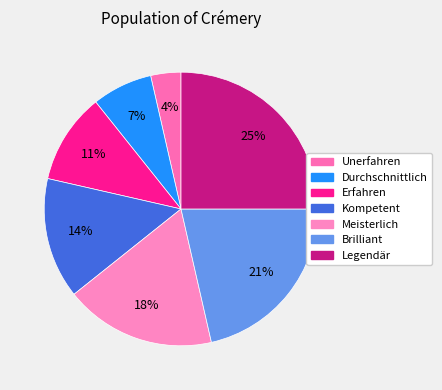

Count the number of slices in the pie.

7